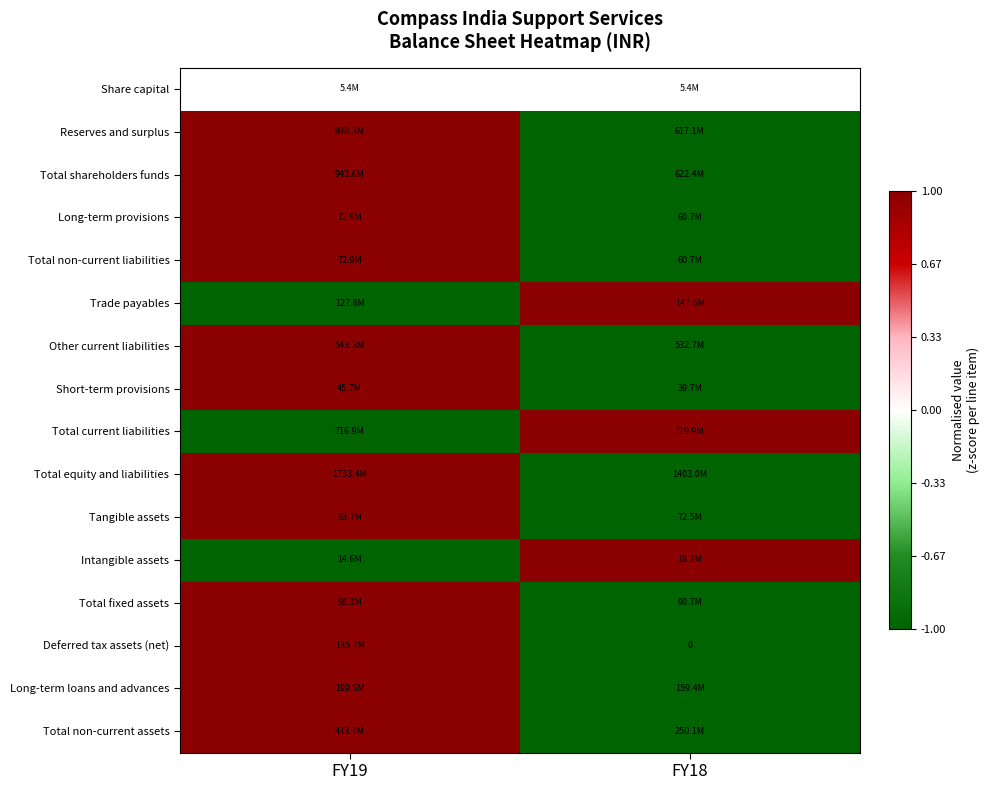

Is it true that Trade payables equals -1 at FY19?

True